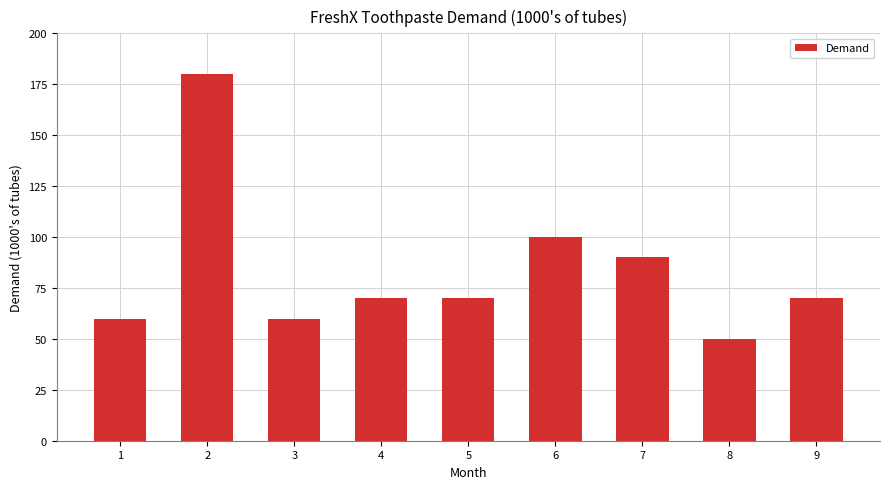

What is the ratio of the value at 8 to the value at 6?

0.5